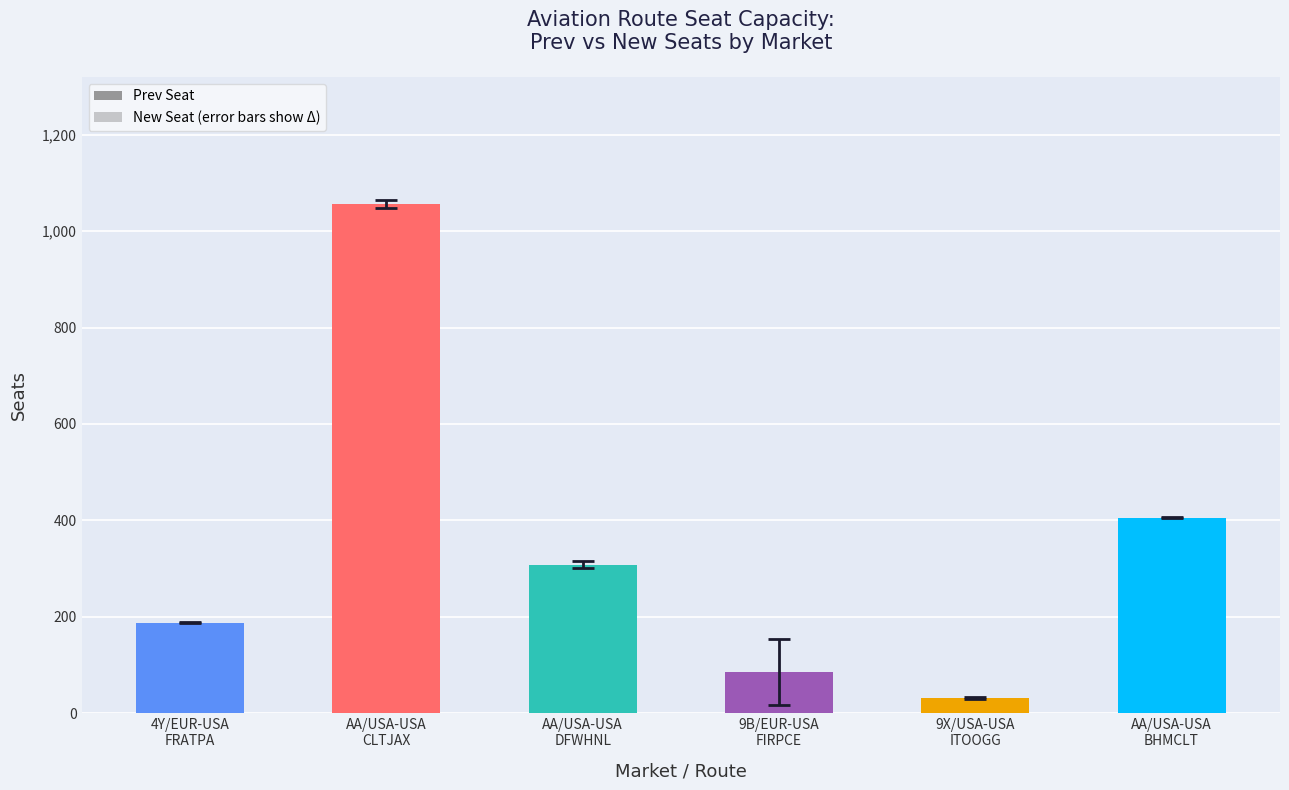

Reading right to left, extract all data points from this chart.

Prev Seat: 405	32	85	308	1056	187
New Seat: 406	30	16	300	1048	188